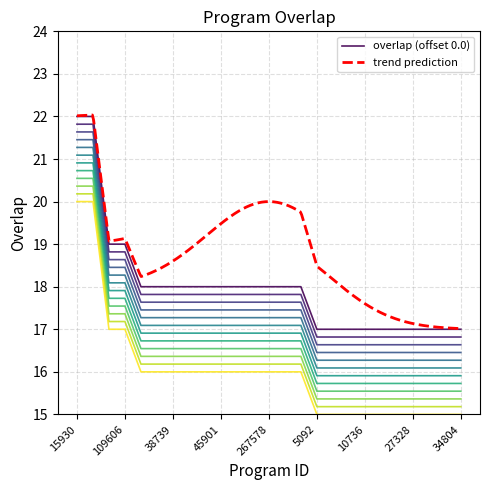

True or false: there are more than 1 points higher than both neighbors.

False